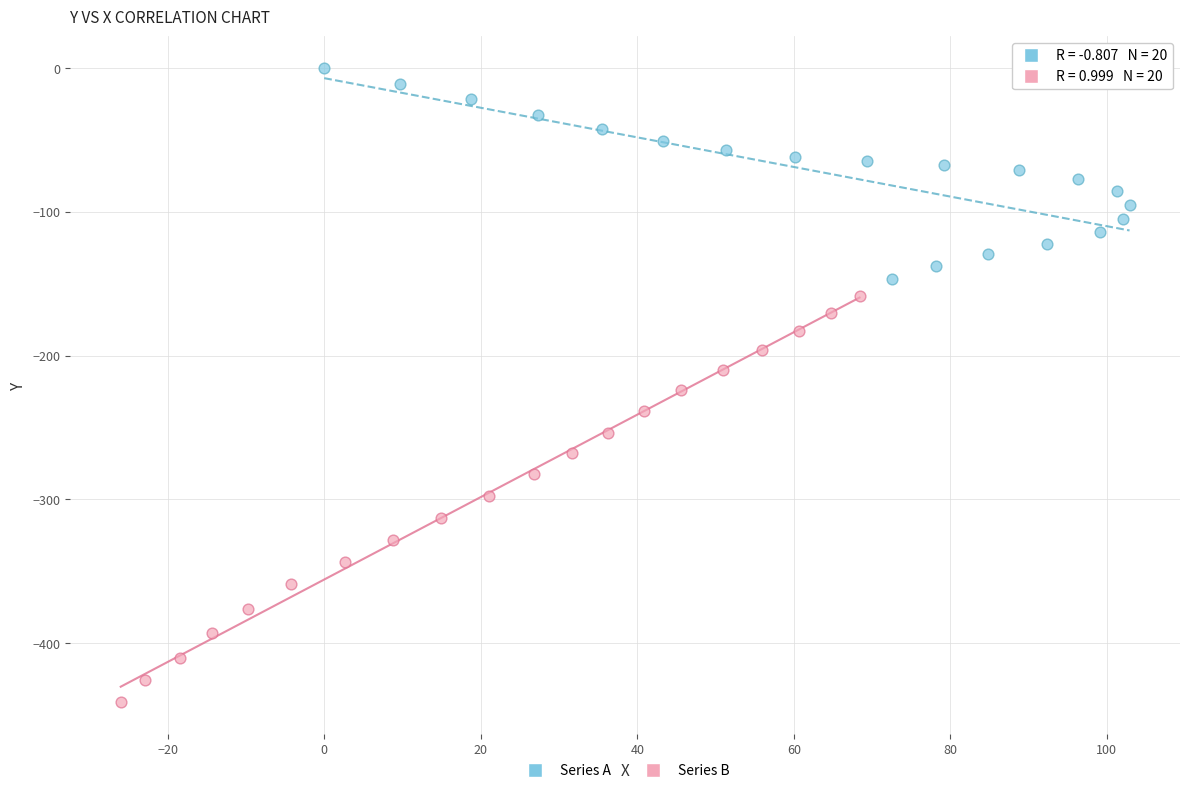

Which series has the widest spread of Y values?

Series B